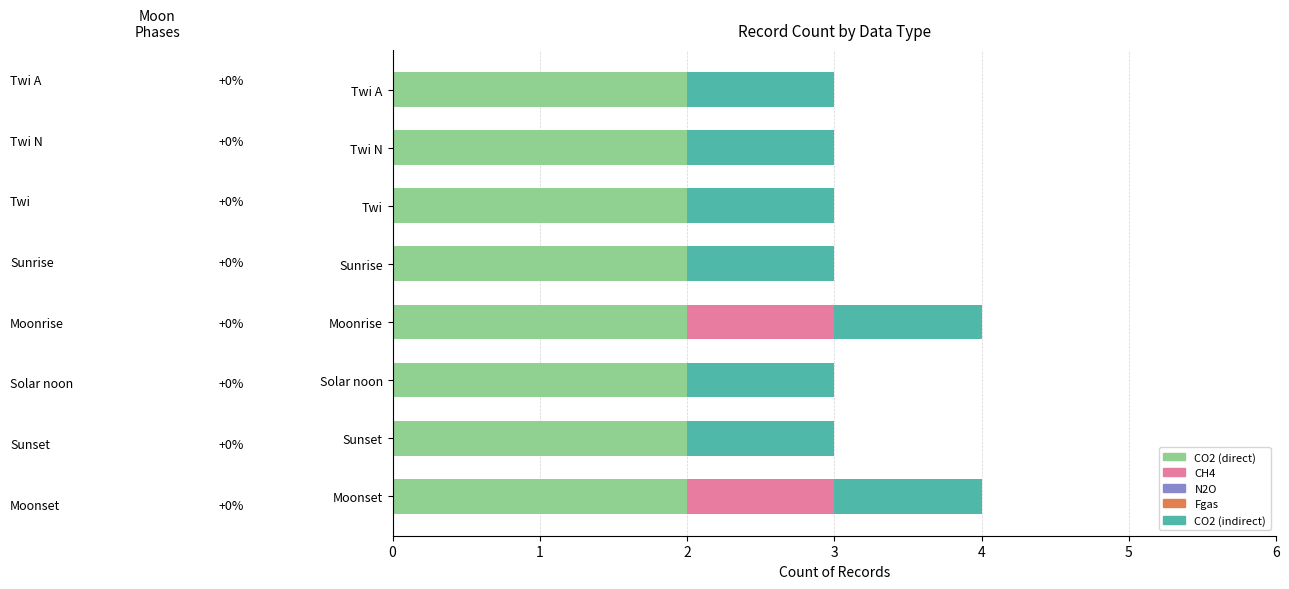

What is the total value across all series at Solar noon?

3